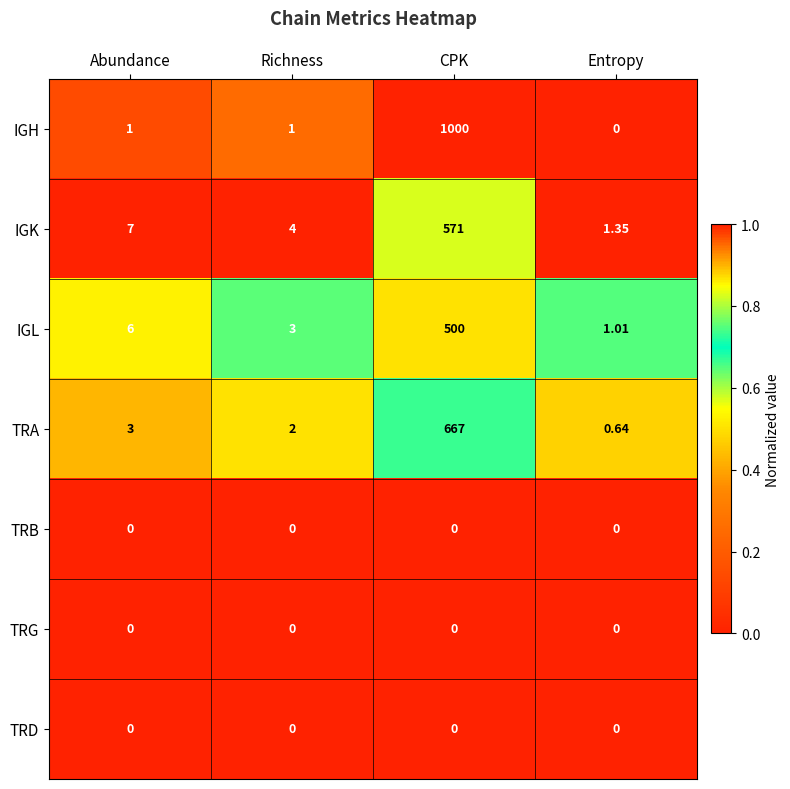

At which category does the chart reach its peak across all series?

CPK